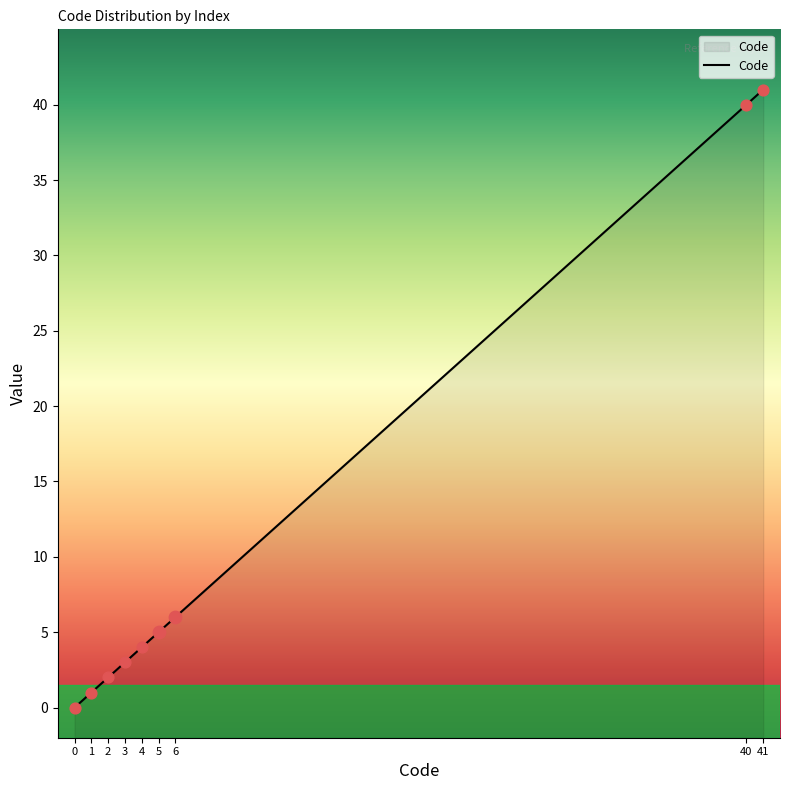

Approximately how many times larger is the value at 40 compared to 5?

8.0